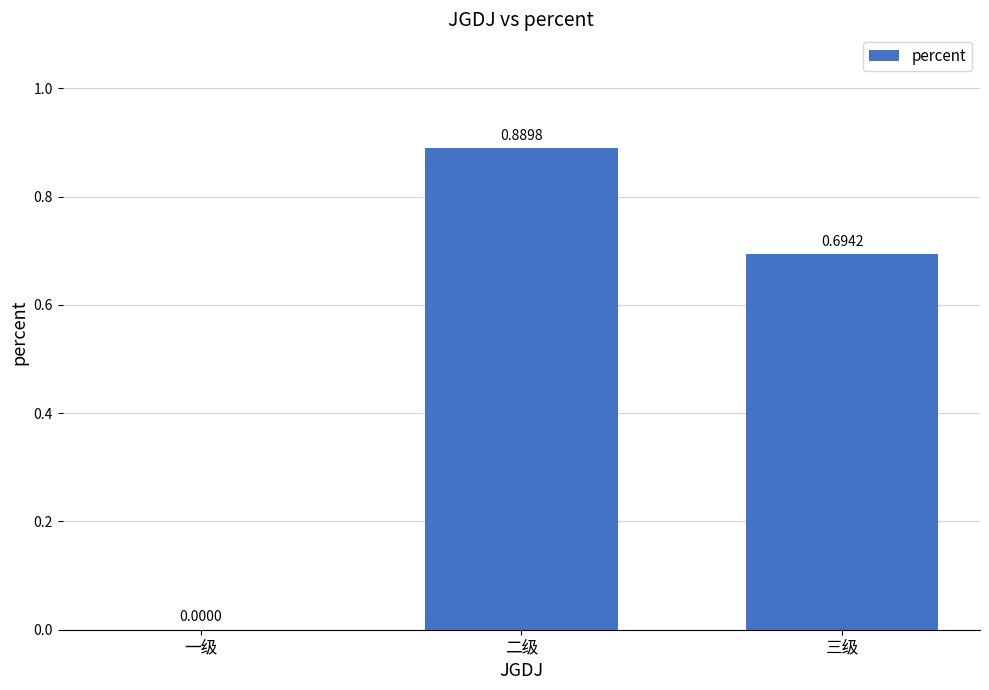

Between 三级 and 一级, which is larger?

三级